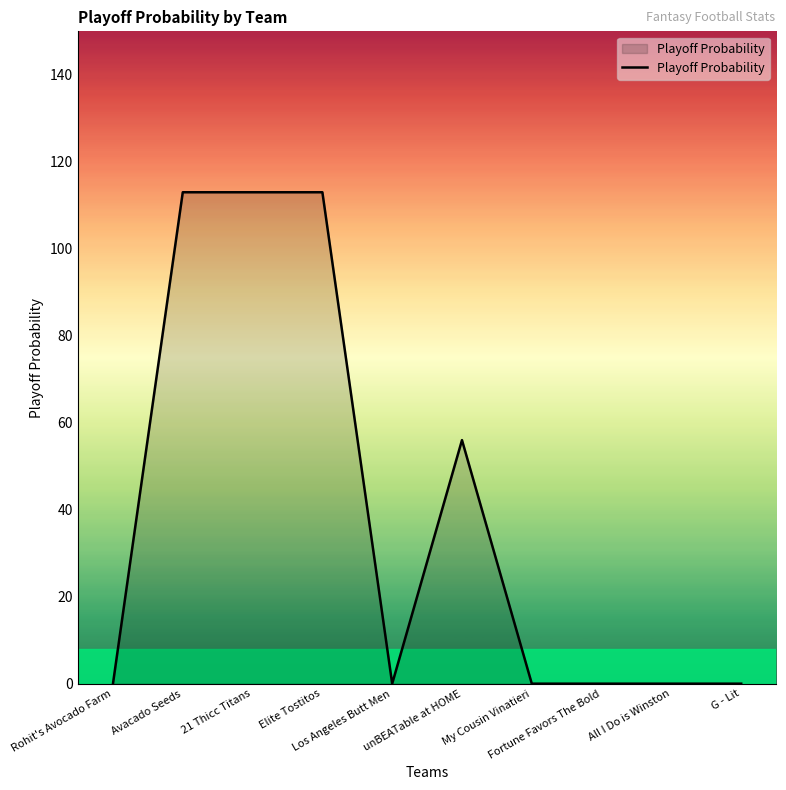

The chart shows a value of -49 at Rohit's Avocado Farm. True or false?

False